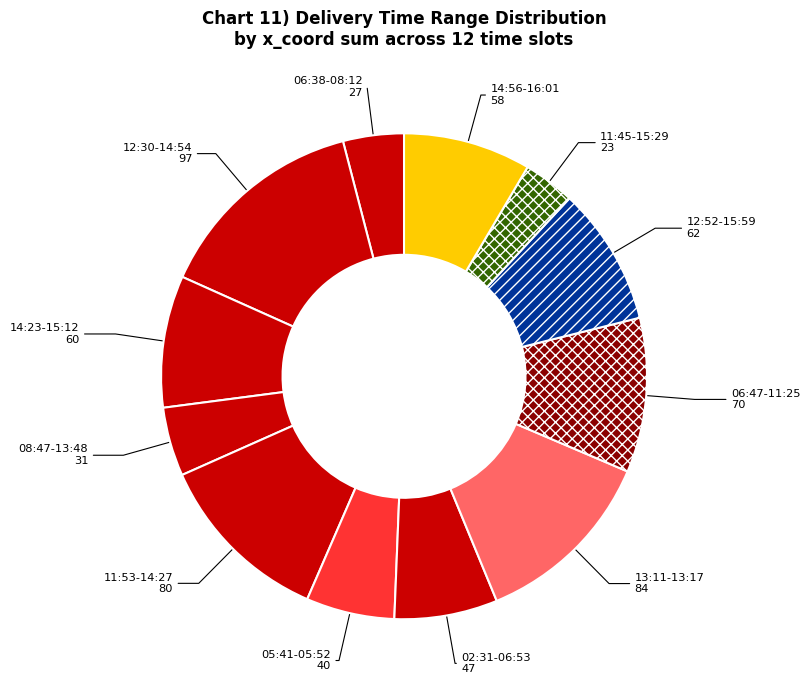

How many slices are in this pie chart?

12